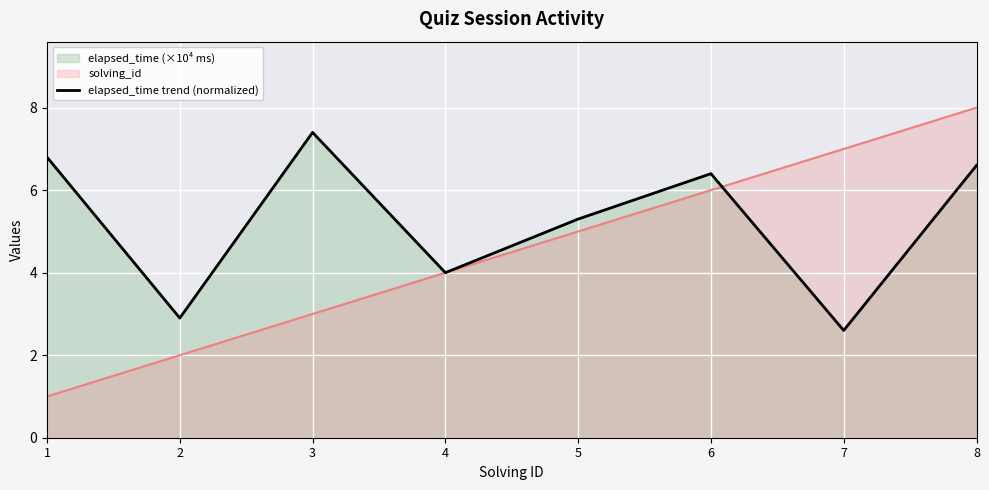

What is the difference between the maximum and second lowest values?

4.5